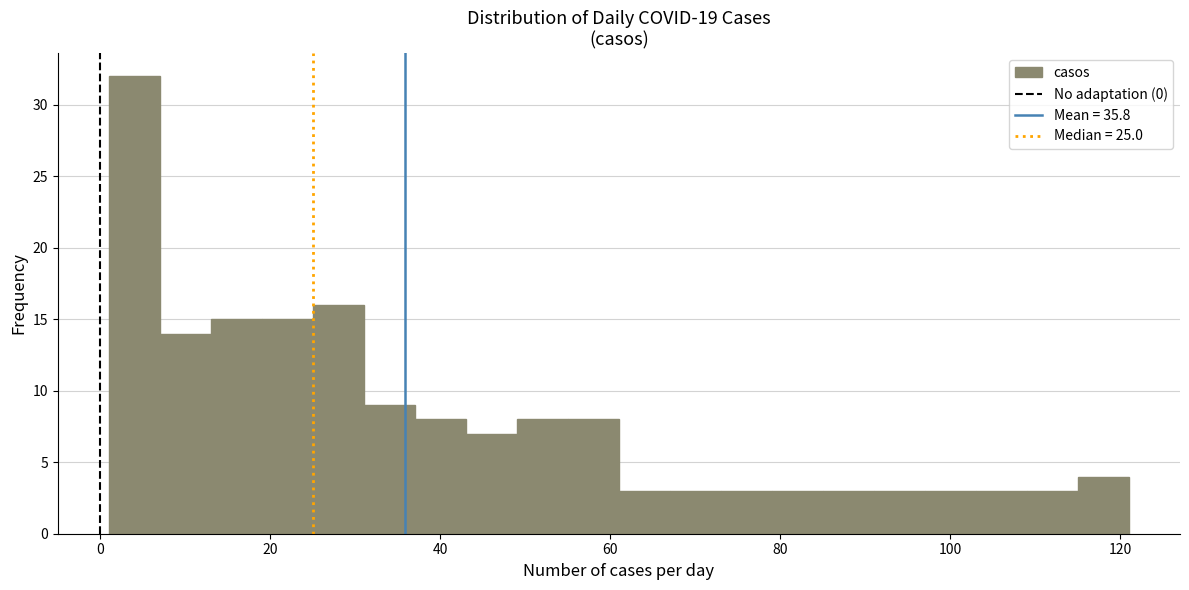

Read against the x-axis, roughly where is the centre of the tallest bar?

4